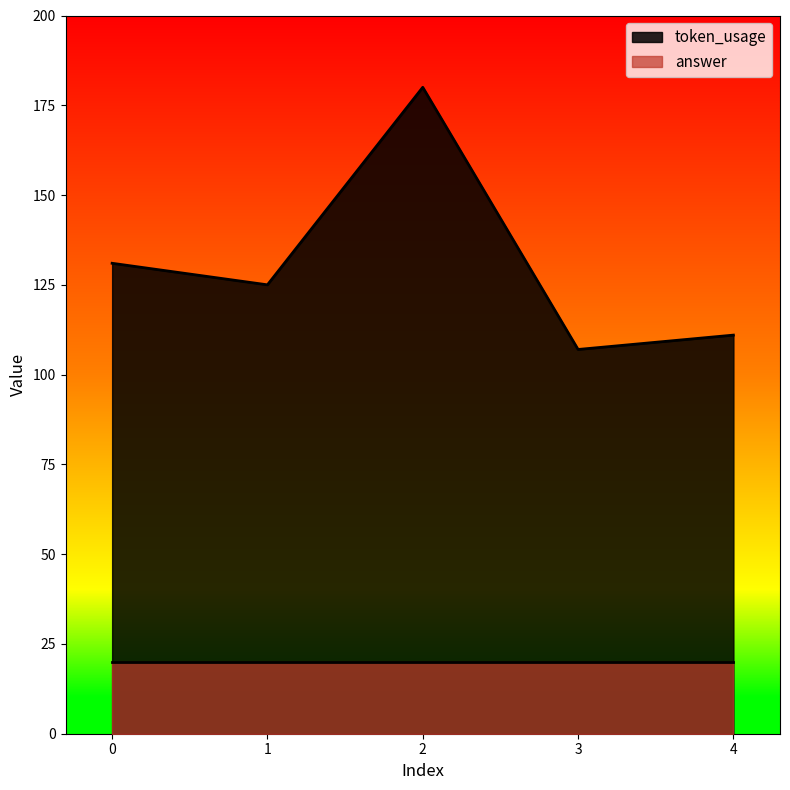

The chart shows a value of 50 at 0. True or false?

False